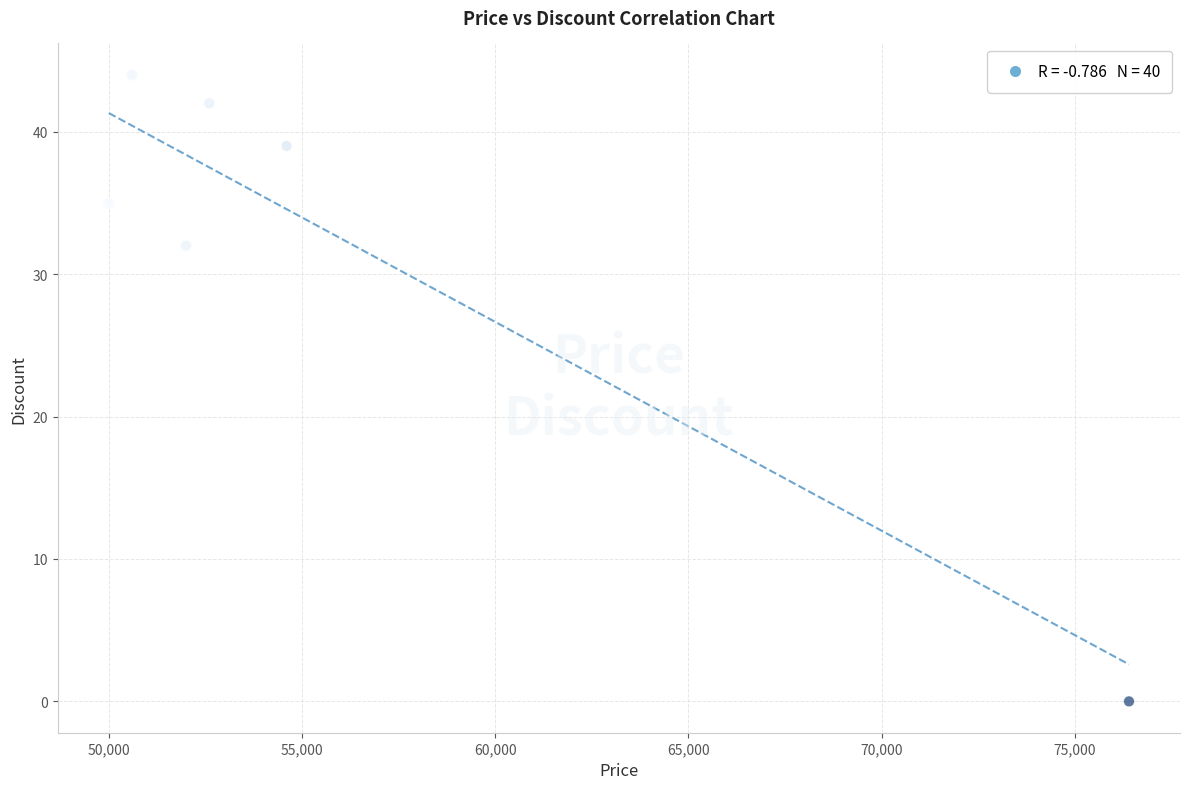

What Y value in the scatter plot is closest to 22?

32